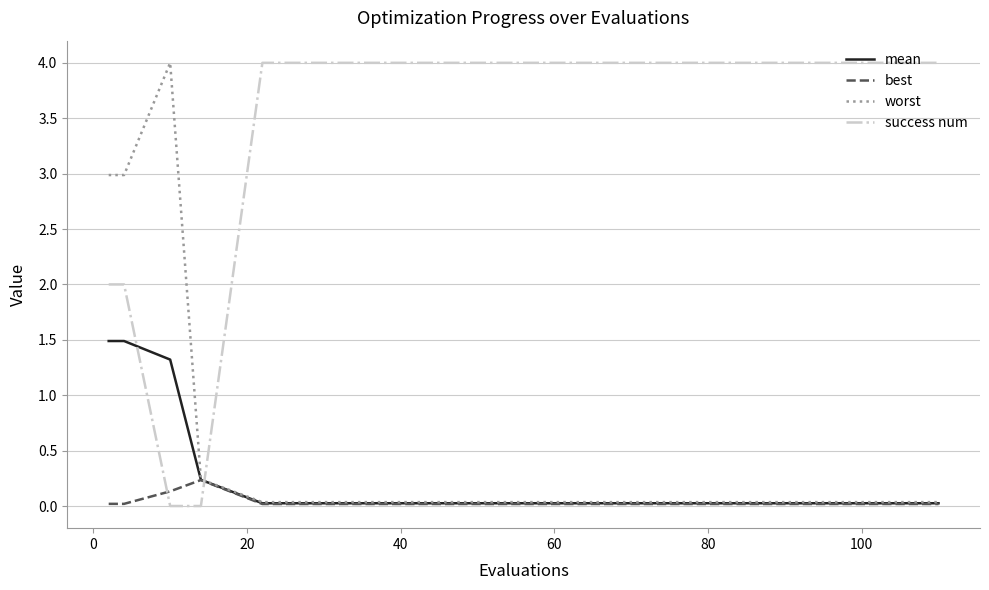

At how many categories does at least one series exceed 0?

15